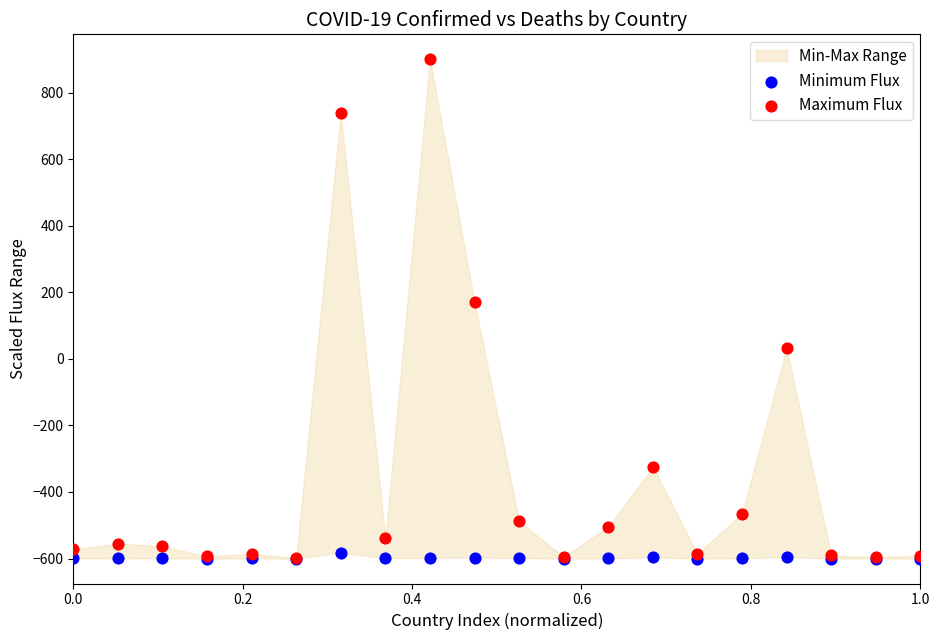

In the Maximum Flux series, what Y value is closest to 150?

170.1